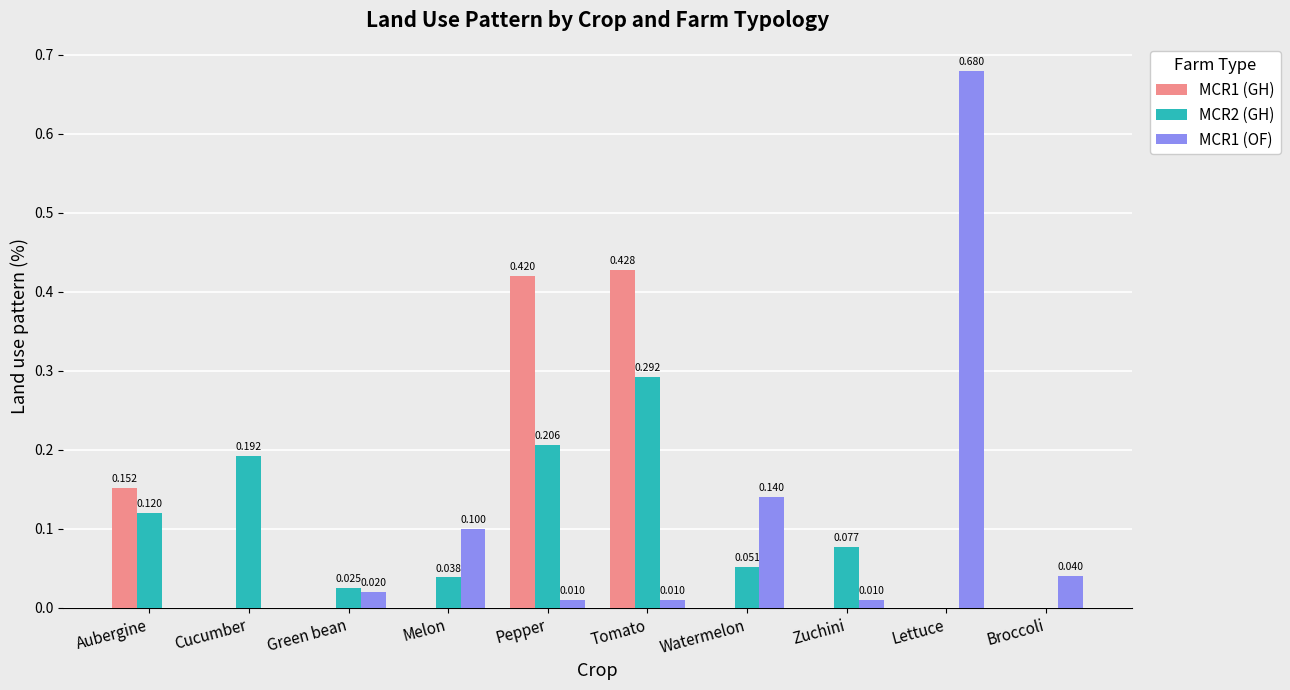

Which label corresponds to the largest value in the chart?

Lettuce